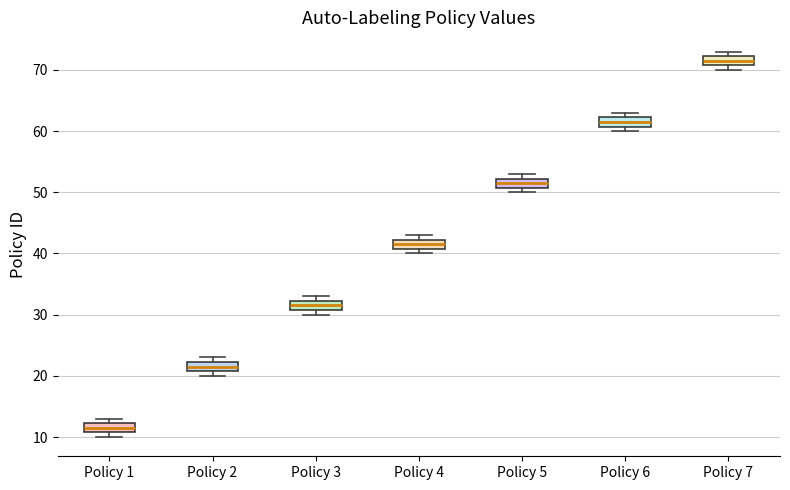

Which box has the lowest median line?

Policy 1